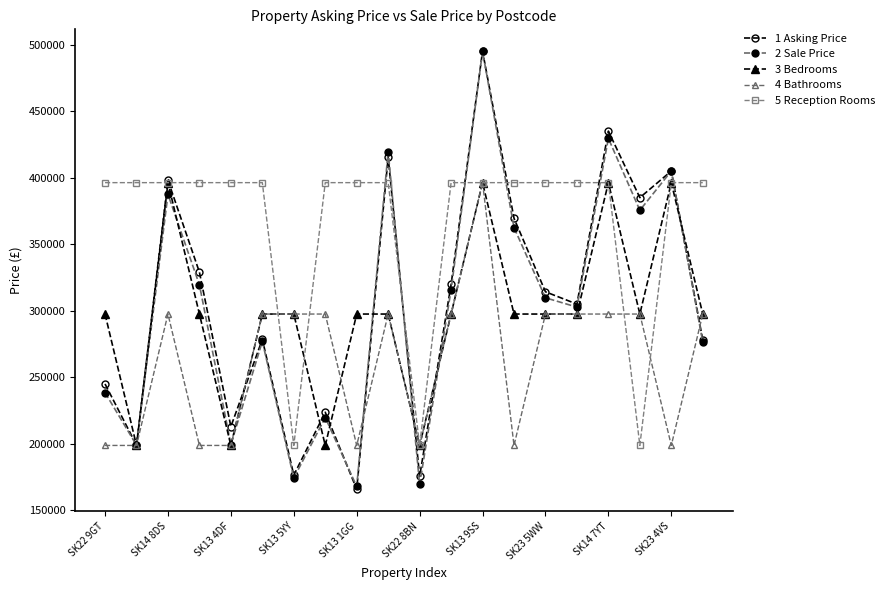

Which series has the largest total across all categories?

5 Reception Rooms